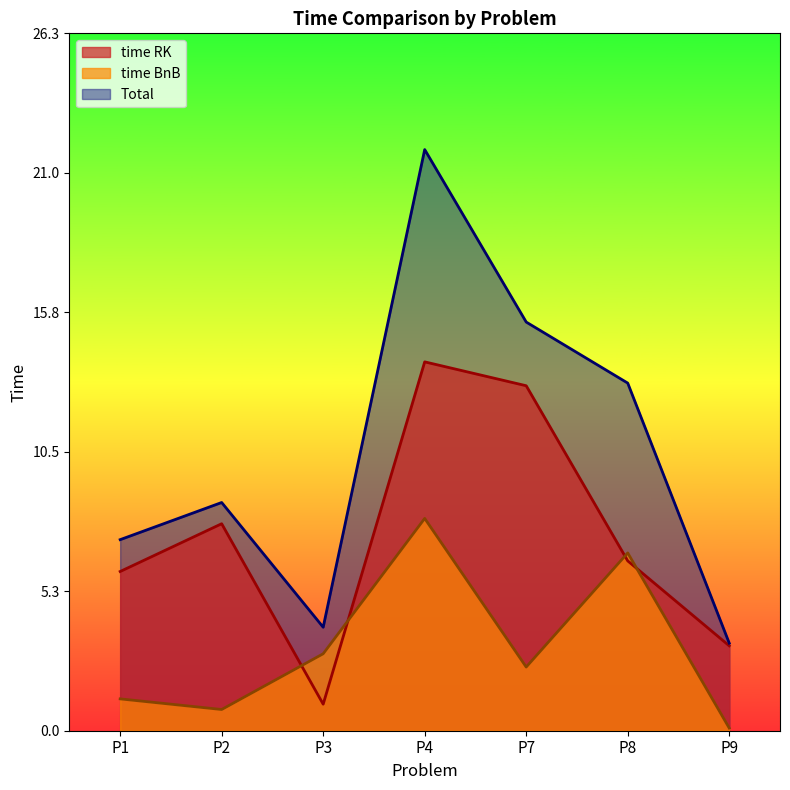

What is the difference between the second highest and minimum values in the time BnB series?

6.6